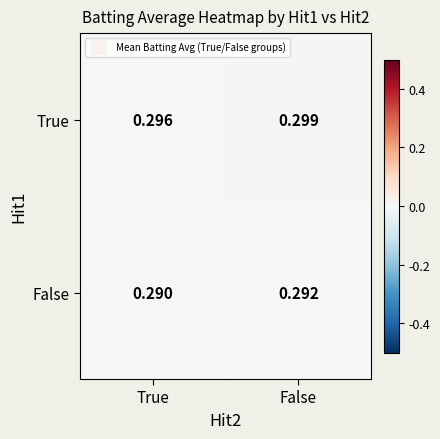

List the labels in order of True value, largest first.

False, True